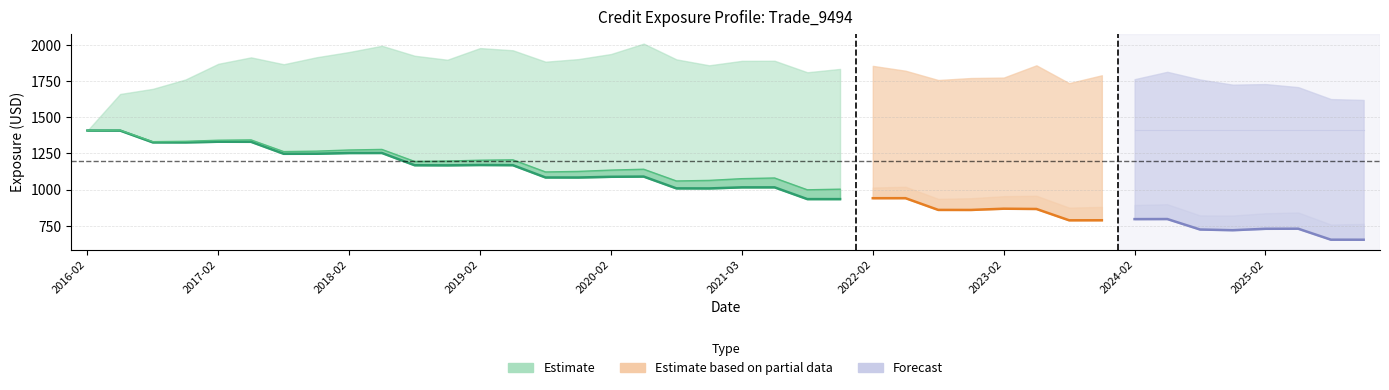

What position from the right is 15?

25